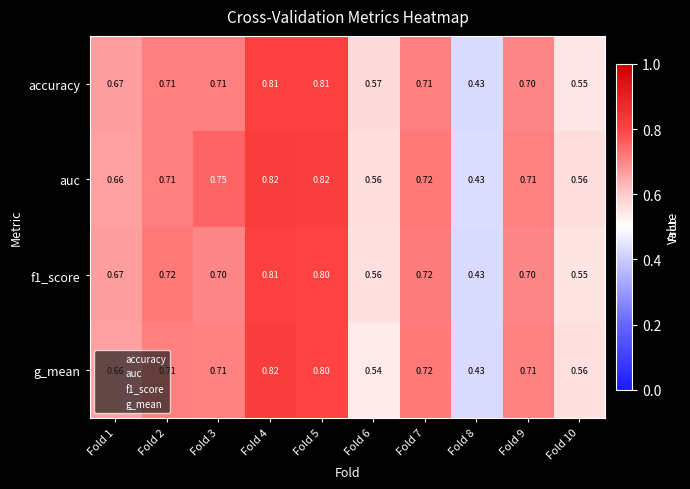

Is the value of accuracy at Fold 2 greater than the value of auc at Fold 10?

Yes